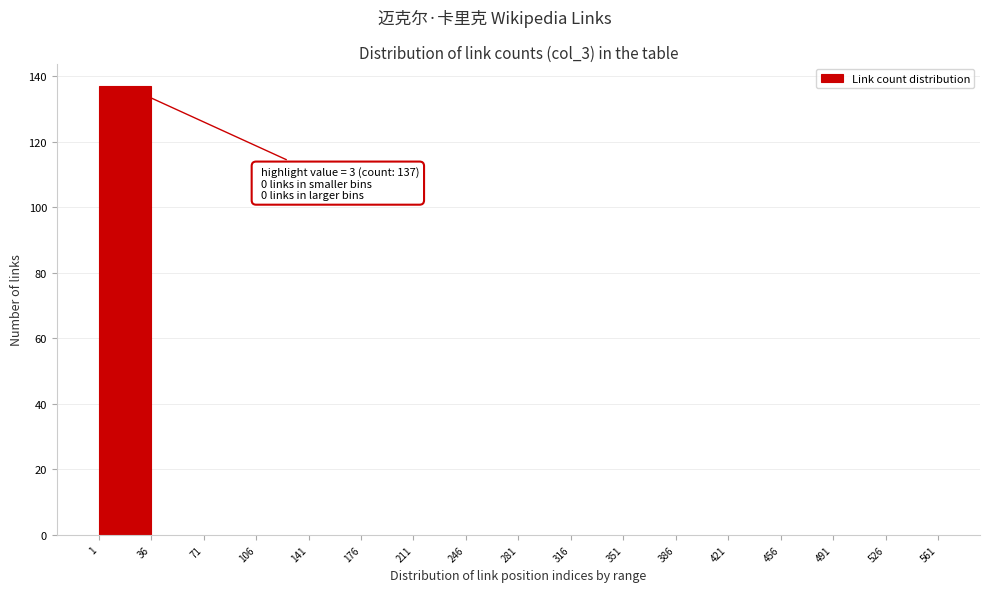

Which range on the x-axis has the tallest bar?

1 to 36